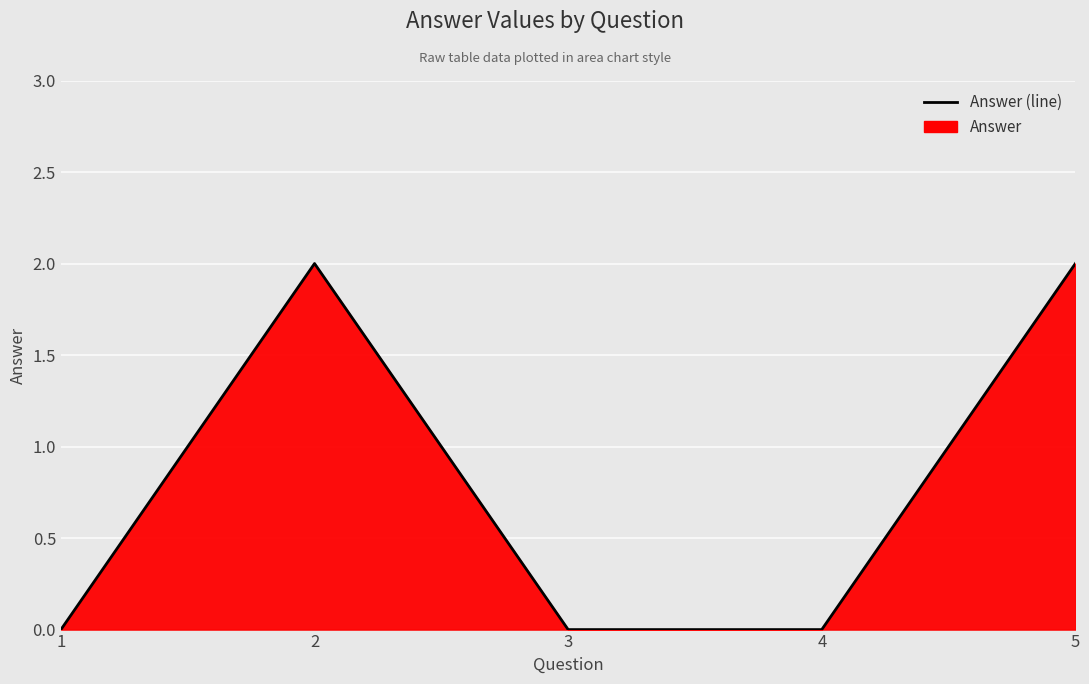

List the labels in order of value, largest first.

2, 5, 1, 3, 4